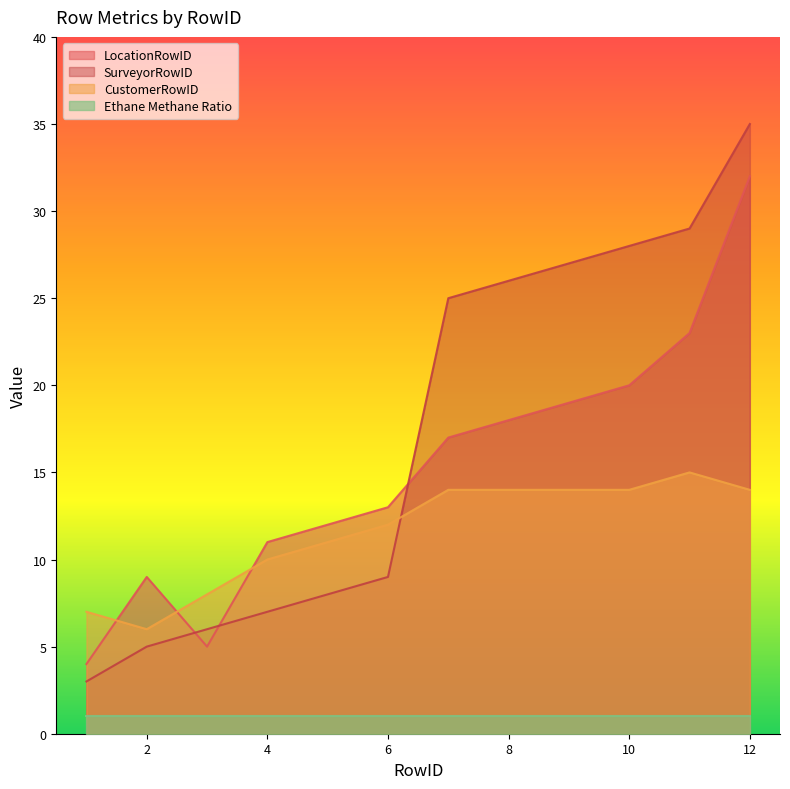

How many values in the CustomerRowID series are below 14?

6